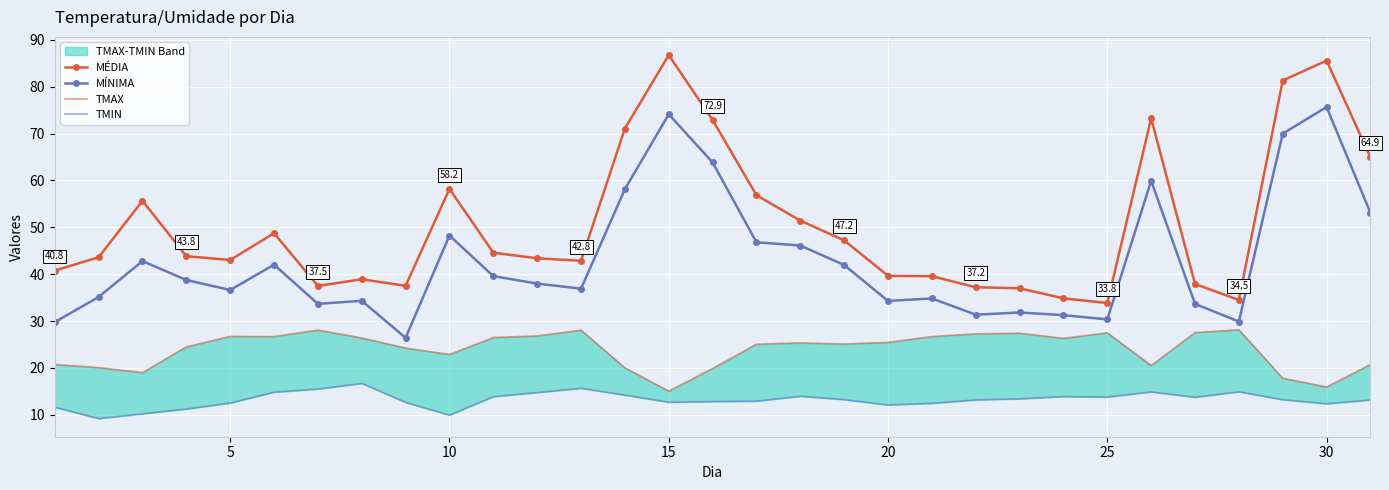

What is the minimum value for MÍNIMA?

26.4